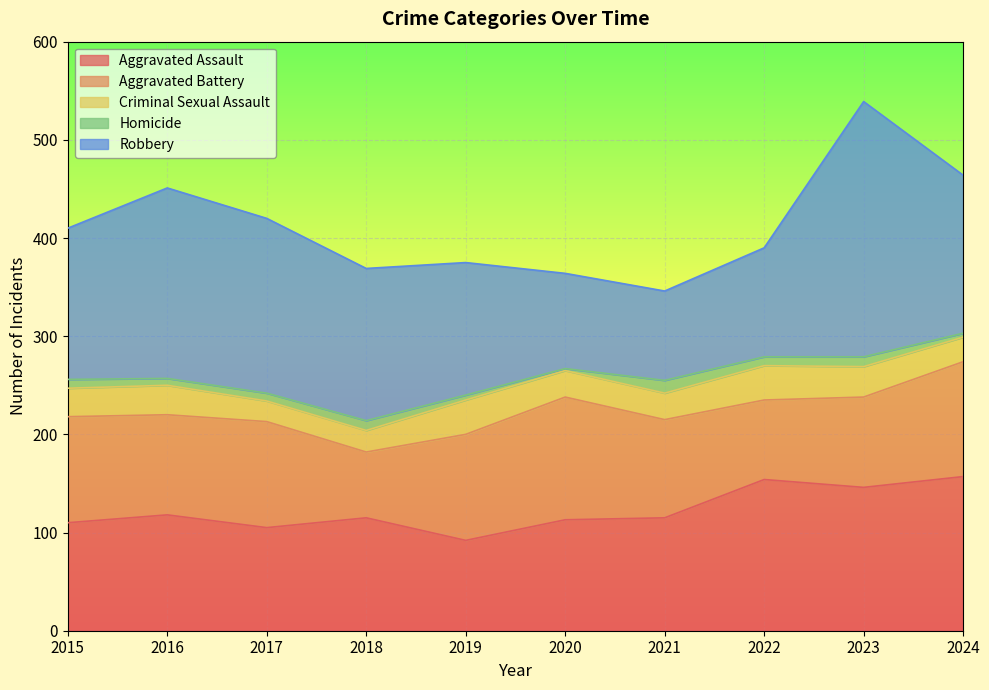

Reading left to right, extract all data points from this chart.

Aggravated Assault: 110	118	105	115	92	113	115	154	146	157
Aggravated Battery: 108	102	108	67	108	125	100	81	92	117
Criminal Sexual Assault: 29	30	21	22	35	27	27	35	31	25
Homicide: 9	7	8	10	5	2	13	9	10	4
Robbery: 154	194	178	155	135	97	91	111	260	161